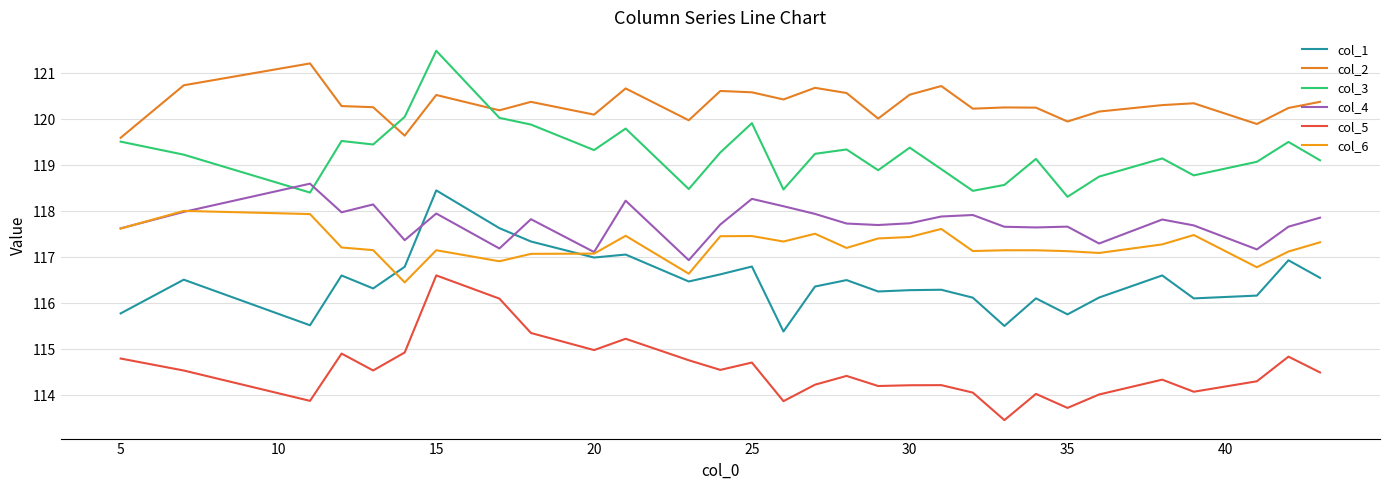

What are all the series names shown in the legend?

col_1, col_2, col_3, col_4, col_5, col_6